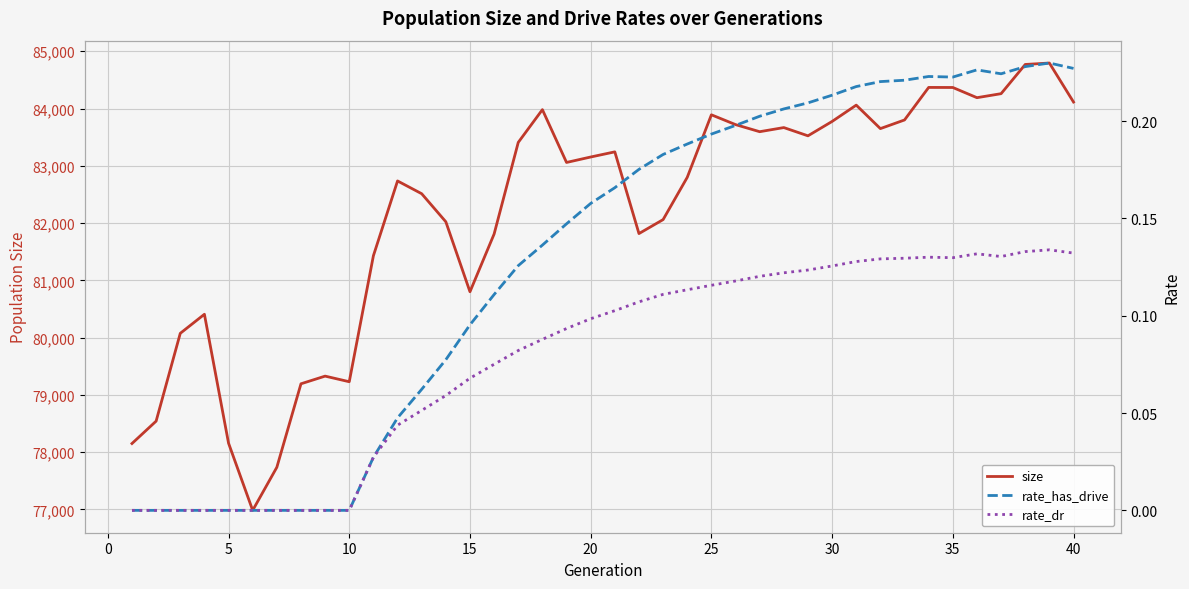

What is the minimum value for size?

76984